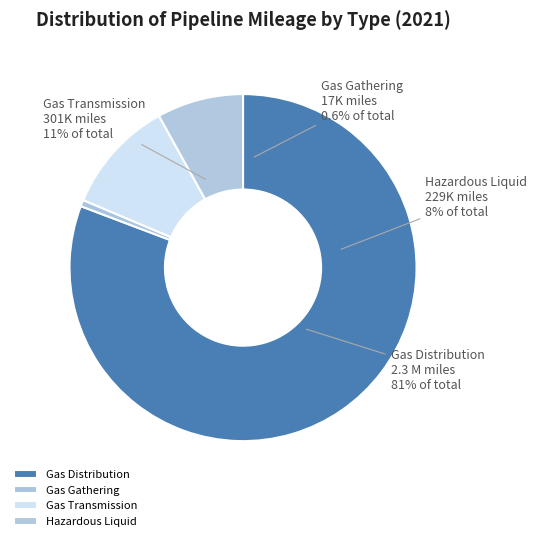

Which slice is the largest?

Gas Distribution